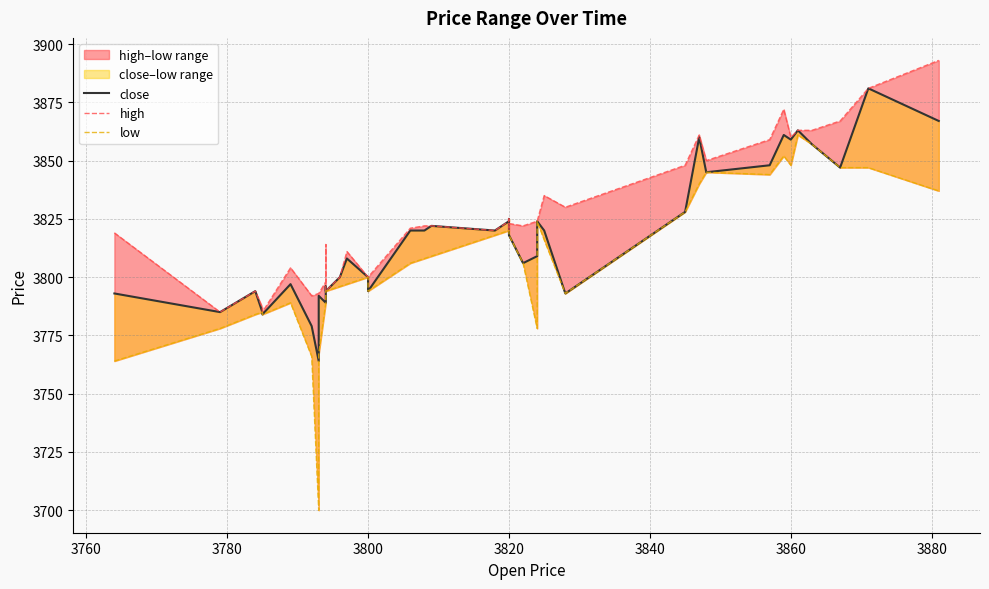

What is the difference between the maximum and second lowest values in the close series?

102